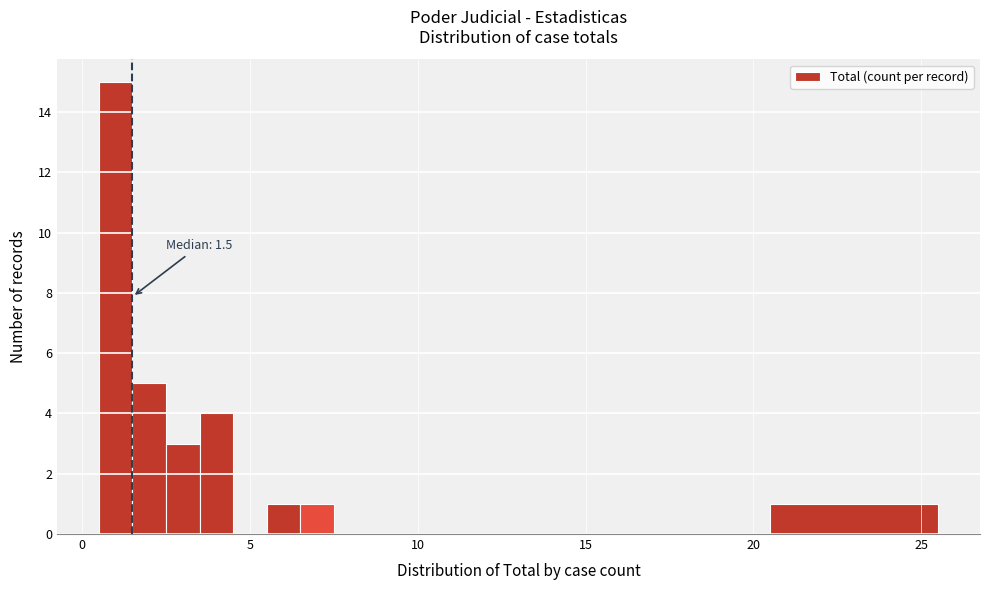

Around what value on the x-axis is the tallest bar? Give the approximate position of its centre, as read against the axis.

1.0